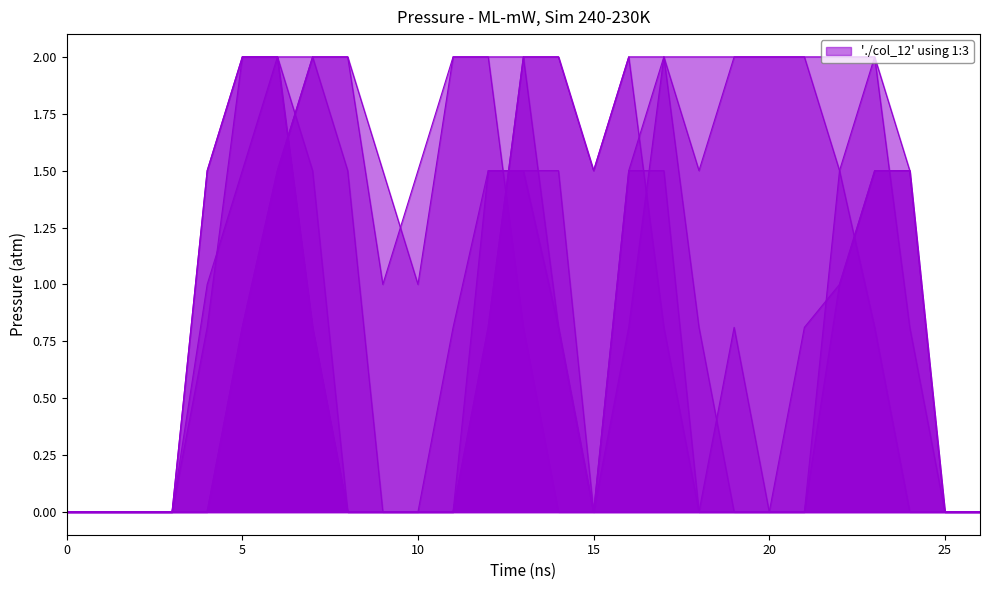

Is it true that col_14 equals 0.0 at 26?

True